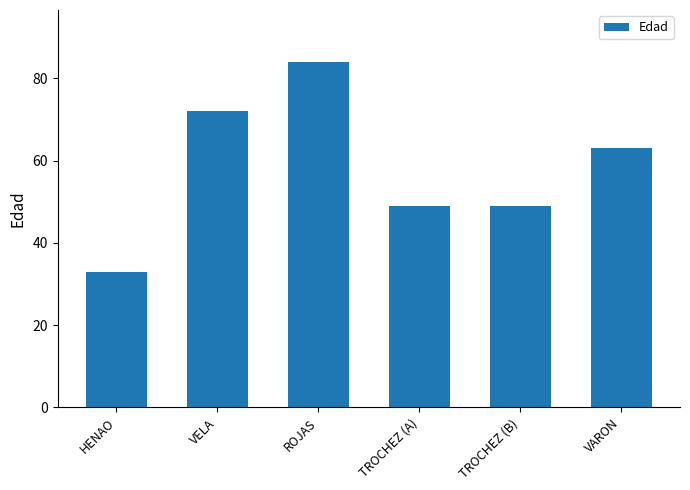

True or false: the data shows 72 at VELA.

True